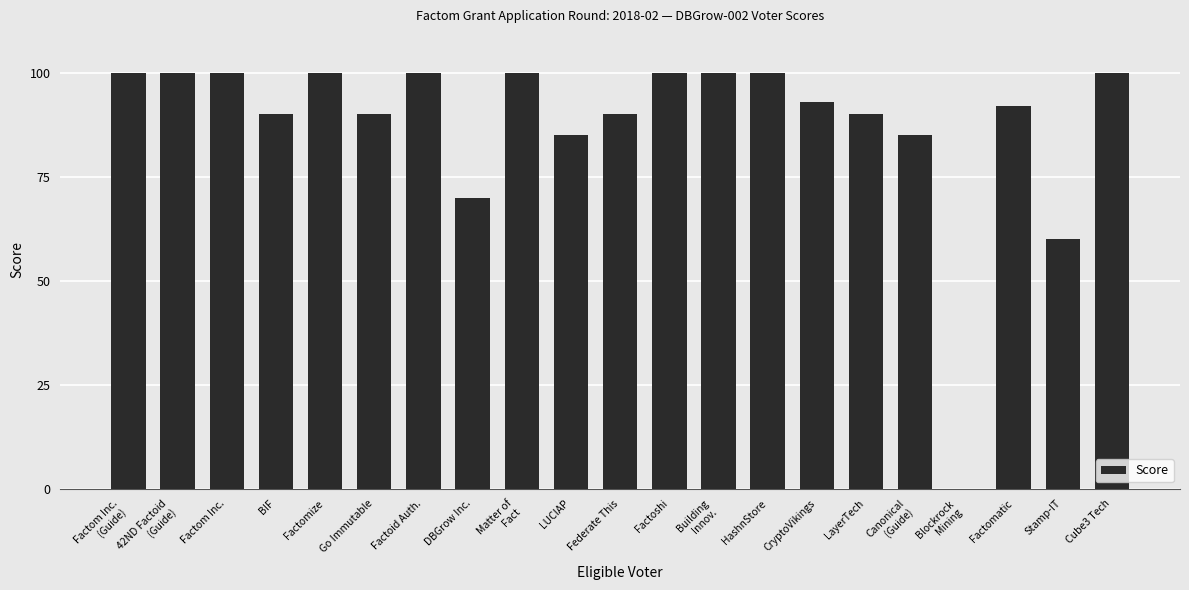

Reading right to left, extract all data points from this chart.

Cube3 Tech=100	Stamp-IT=60	Factomatic=92	Blockrock
Mining=0	Canonical
(Guide)=85	LayerTech=90	CryptoVikings=93	HashnStore=100	Building
Innov.=100	Factoshi=100	Federate This=90	LUCIAP=85	Matter of
Fact=100	DBGrow Inc.=70	Factoid Auth.=100	Go Immutable=90	Factomize=100	BIF=90	Factom Inc.=100	42ND Factoid
(Guide)=100	Factom Inc.
(Guide)=100